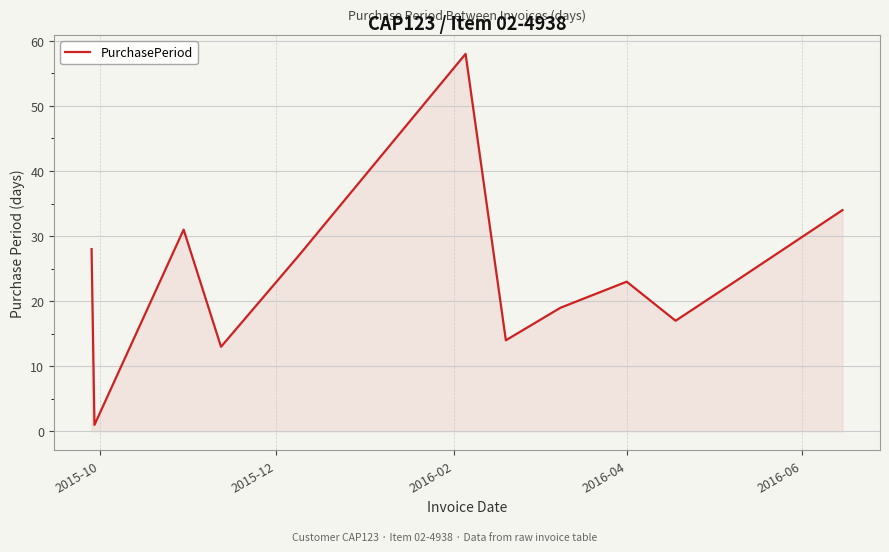

What is the average value?

24